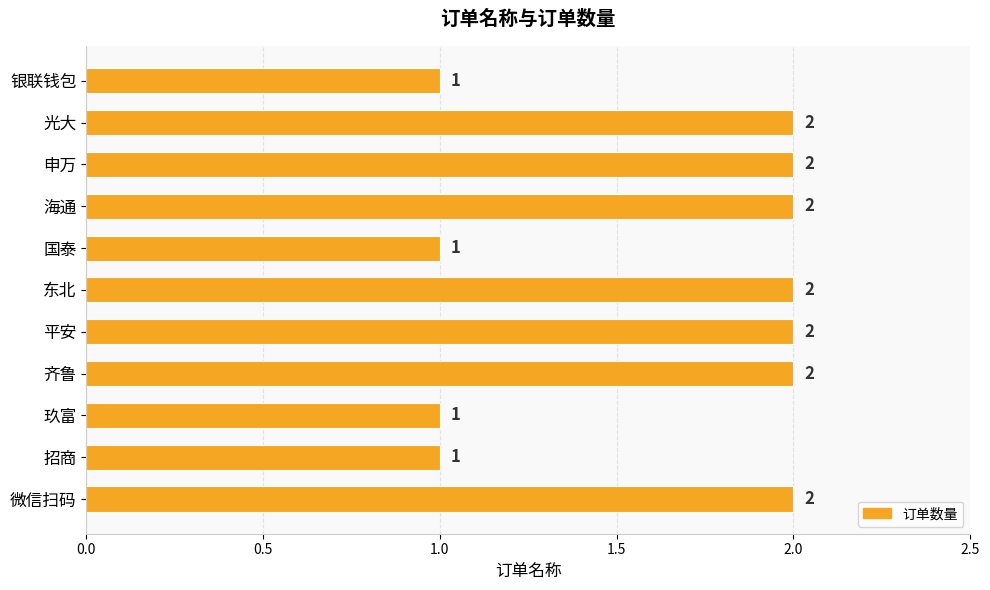

What is the label of the 3rd bar from the top?

申万